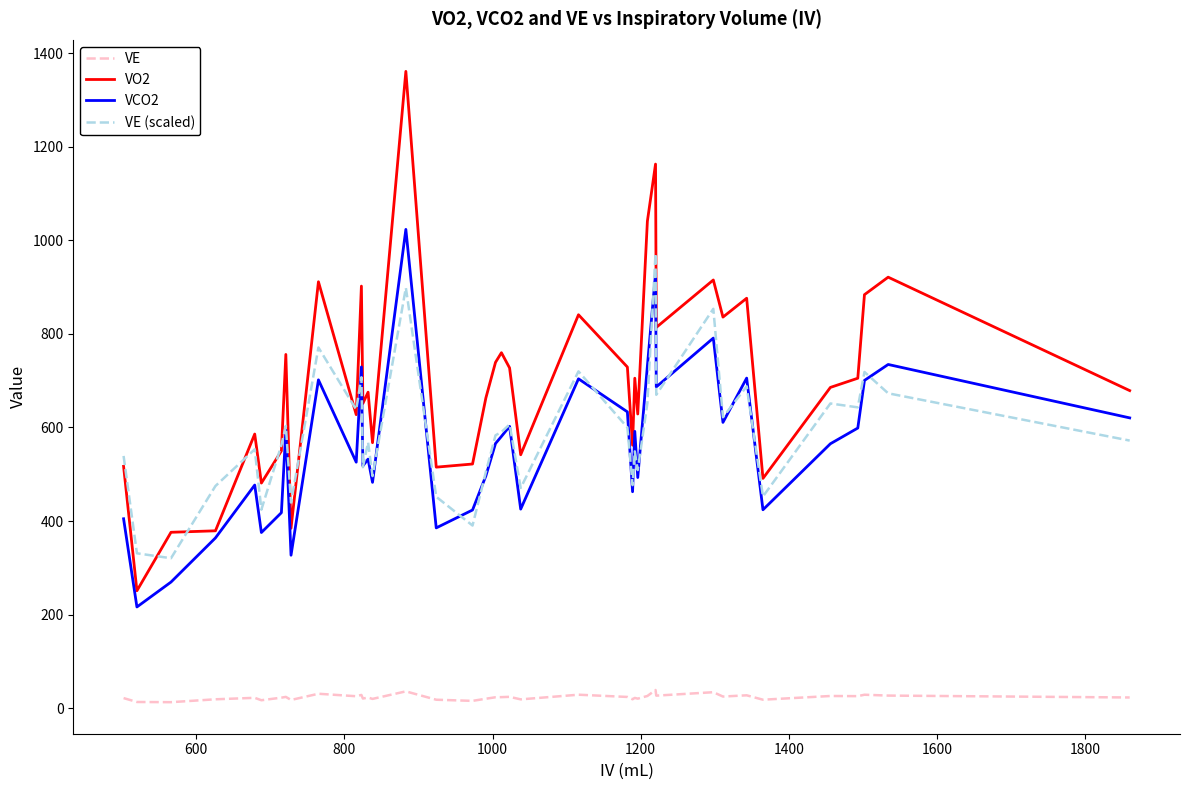

True or false: VE and VCO2 intersect in this chart.

False